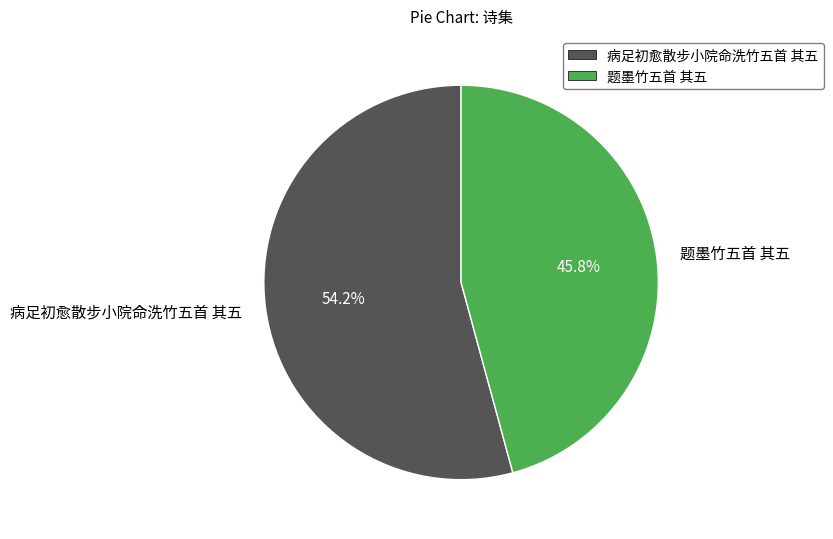

How many slices are in this pie chart?

2